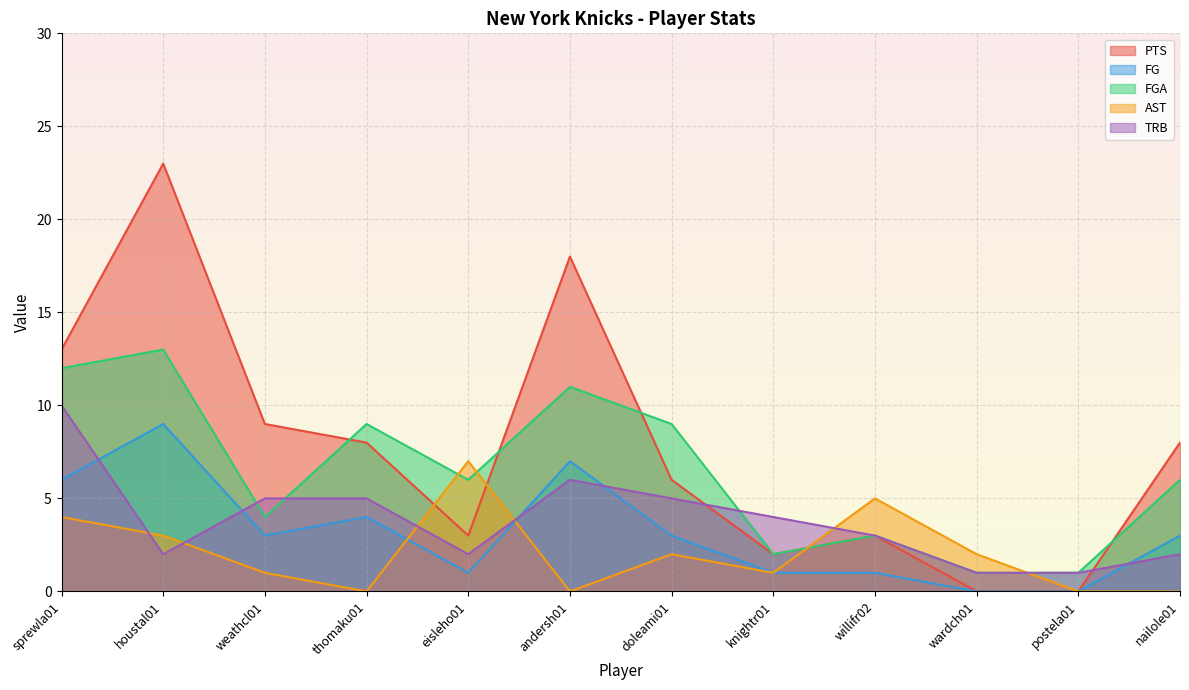

Which category has the highest value across all series?

houstal01